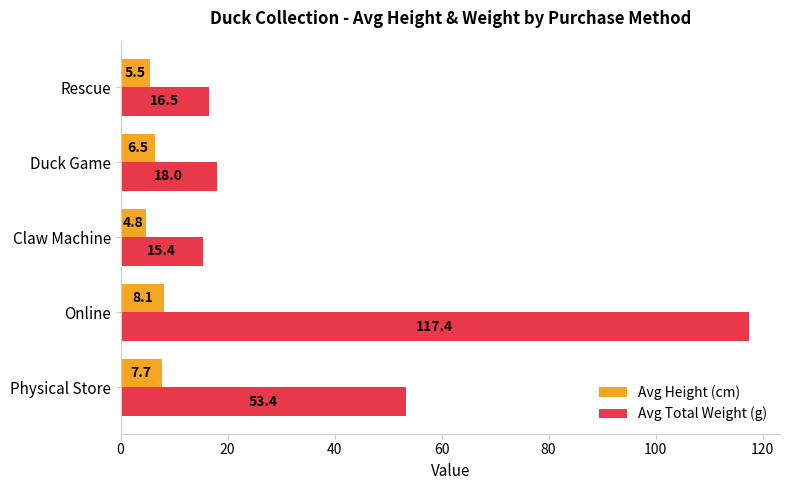

At which label does Avg Height (cm) reach its minimum?

Claw Machine